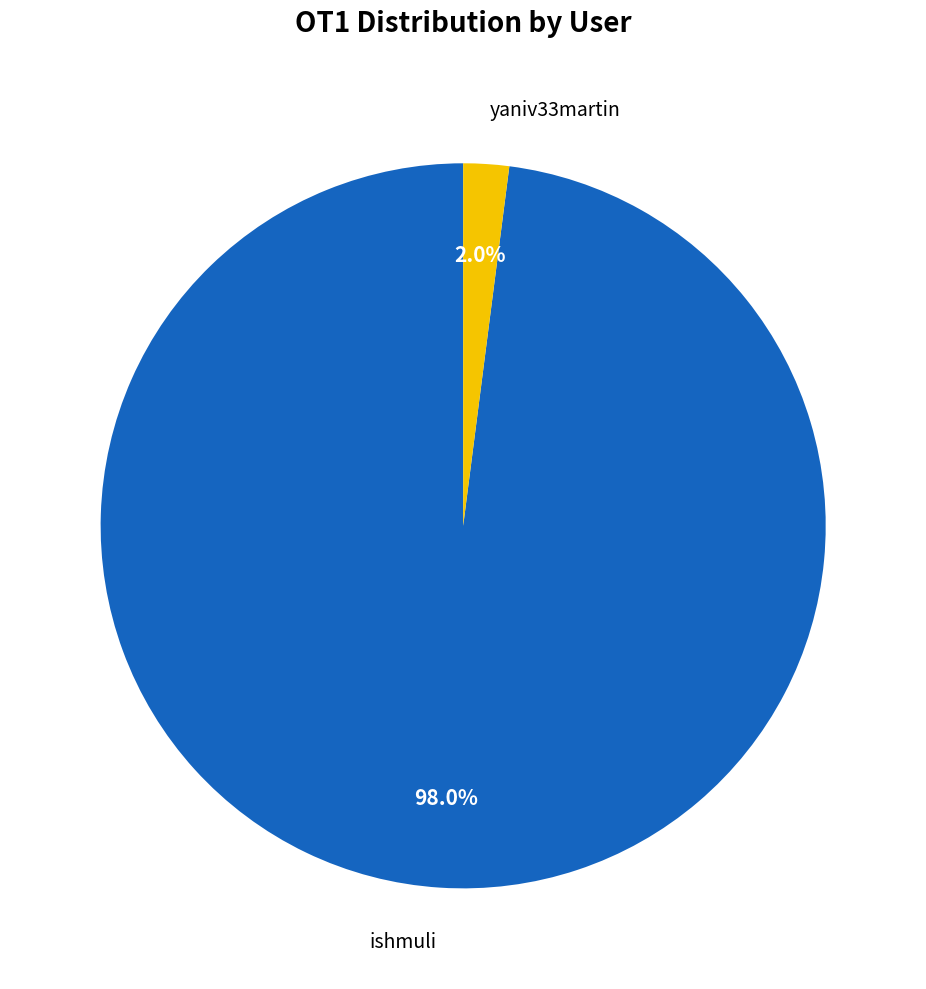

Count the number of slices in the pie.

2